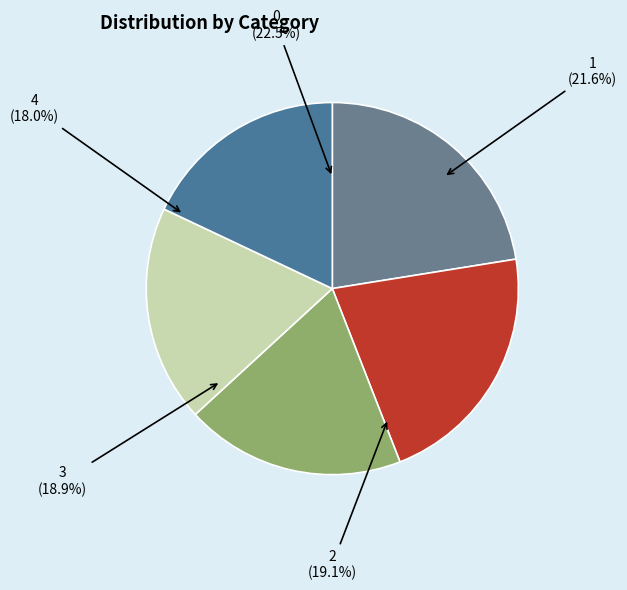

Combined, do 3 and 4 account for over 50%?

No